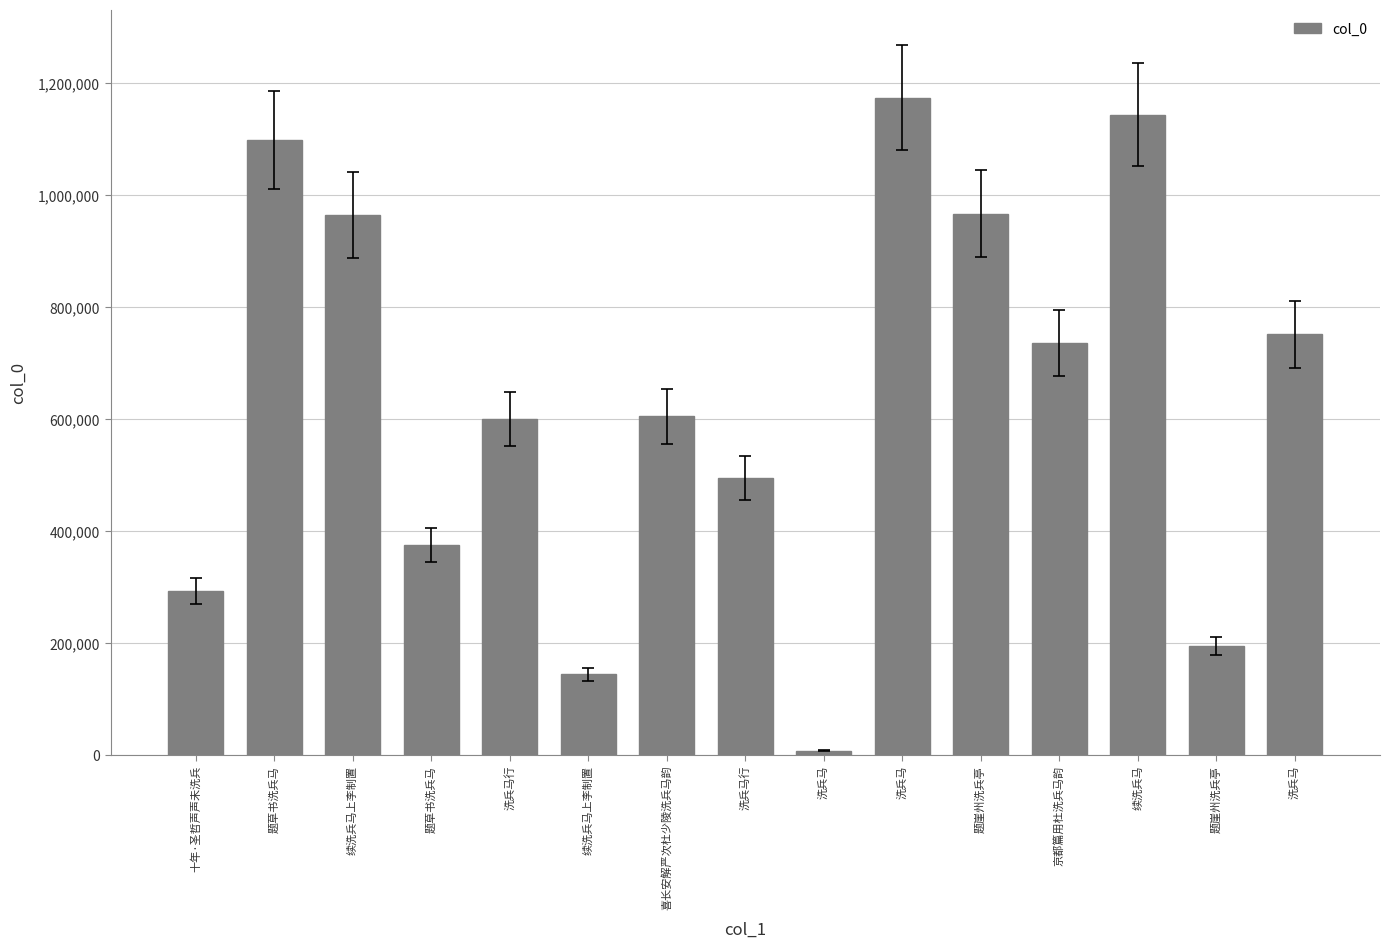

What is the minimum value shown in the chart?

7246